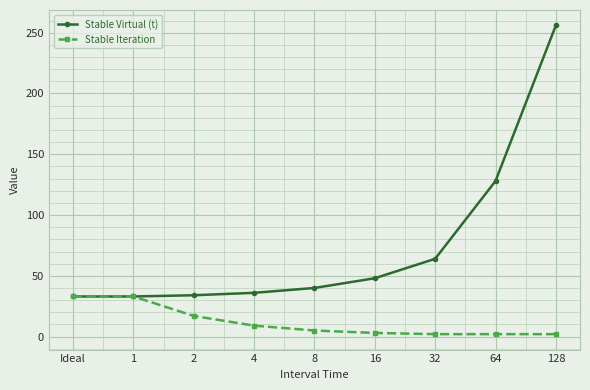

At 64, list the series in order from largest to smallest.

Stable Virtual (t), Stable Iteration